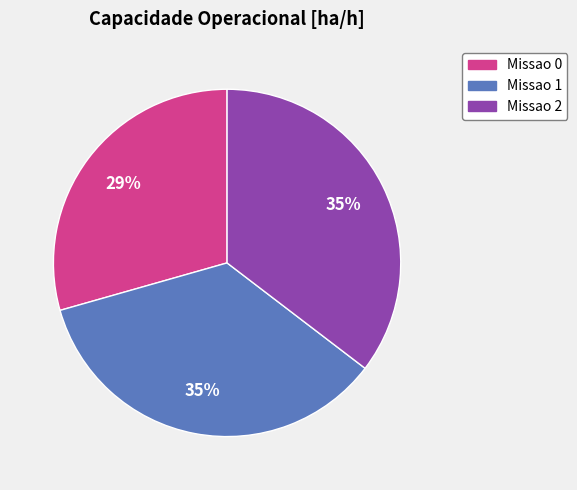

To the nearest percent, what is the average slice percentage?

33%